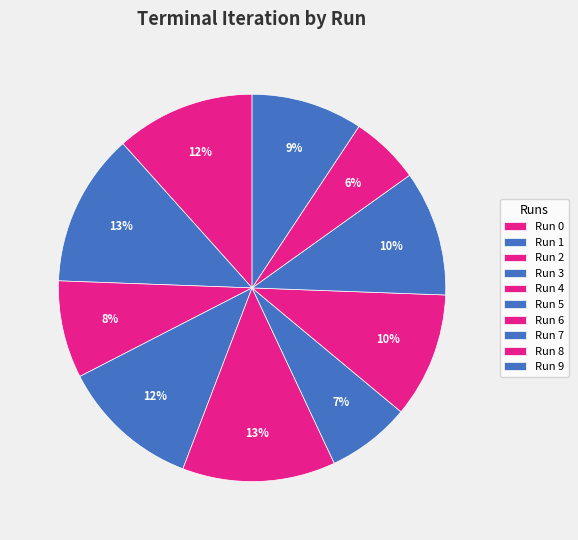

How many slices are in this pie chart?

10